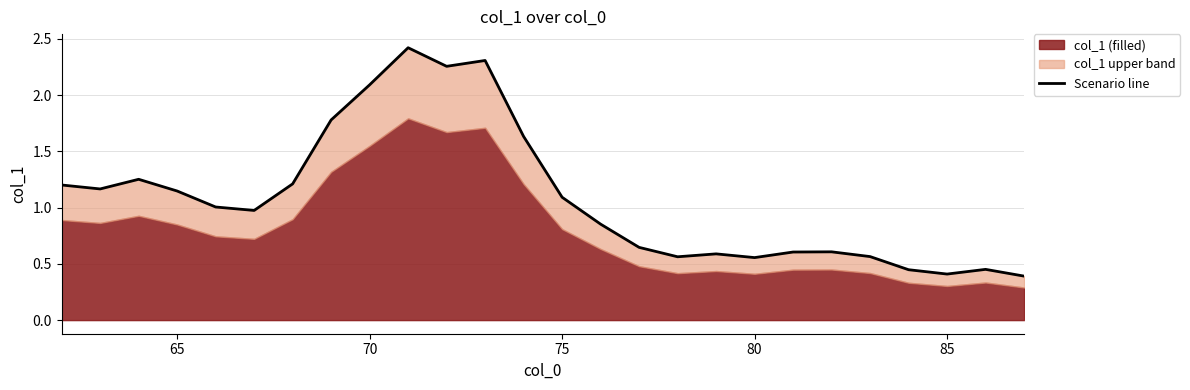

Reading left to right, extract all data points from this chart.

1.2	1.2	1.3	1.1	1.0	1.0	1.2	1.8	2.1	2.4	2.3	2.3	1.6	1.1	0.9	0.6	0.6	0.6	0.6	0.6	0.6	0.6	0.4	0.4	0.5	0.4